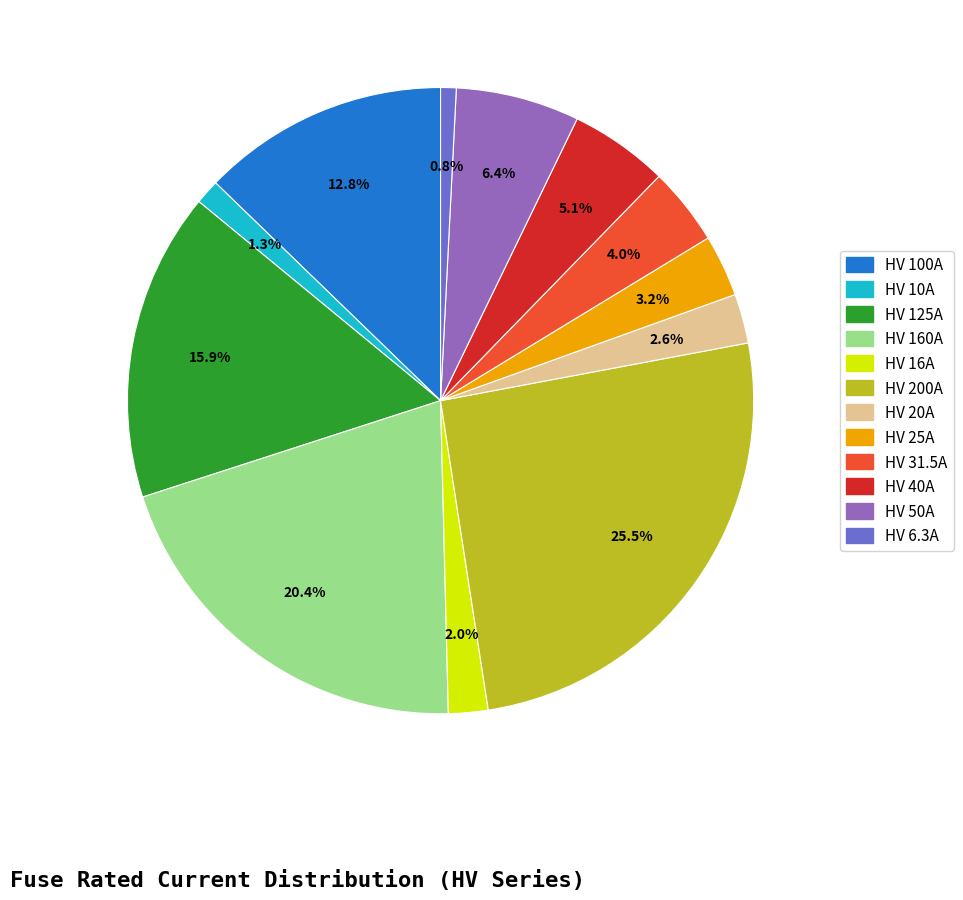

Combined, do HV 160A and HV 125A account for over 50%?

No